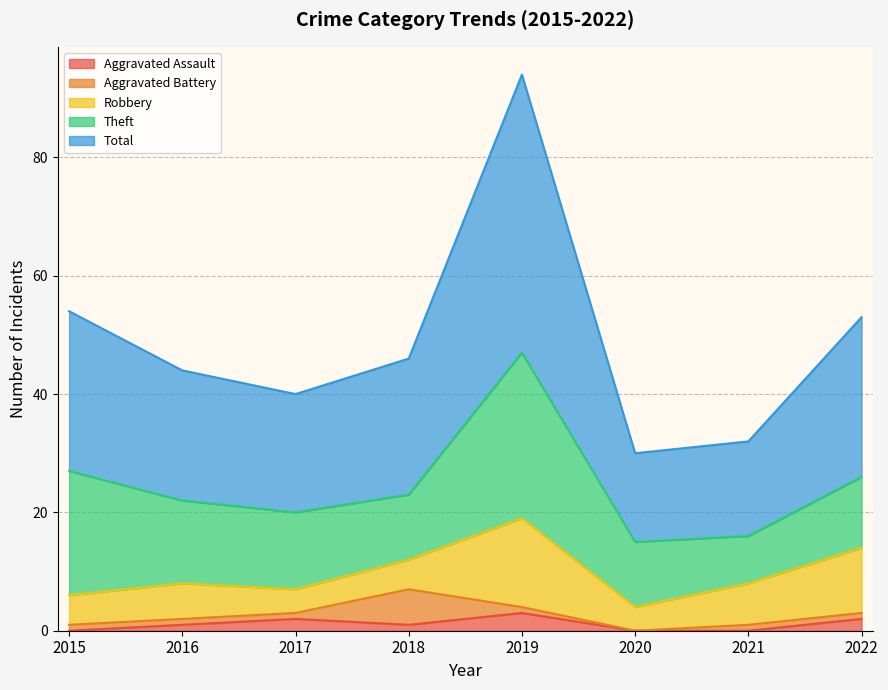

At which category is the sum across all series the highest?

2019